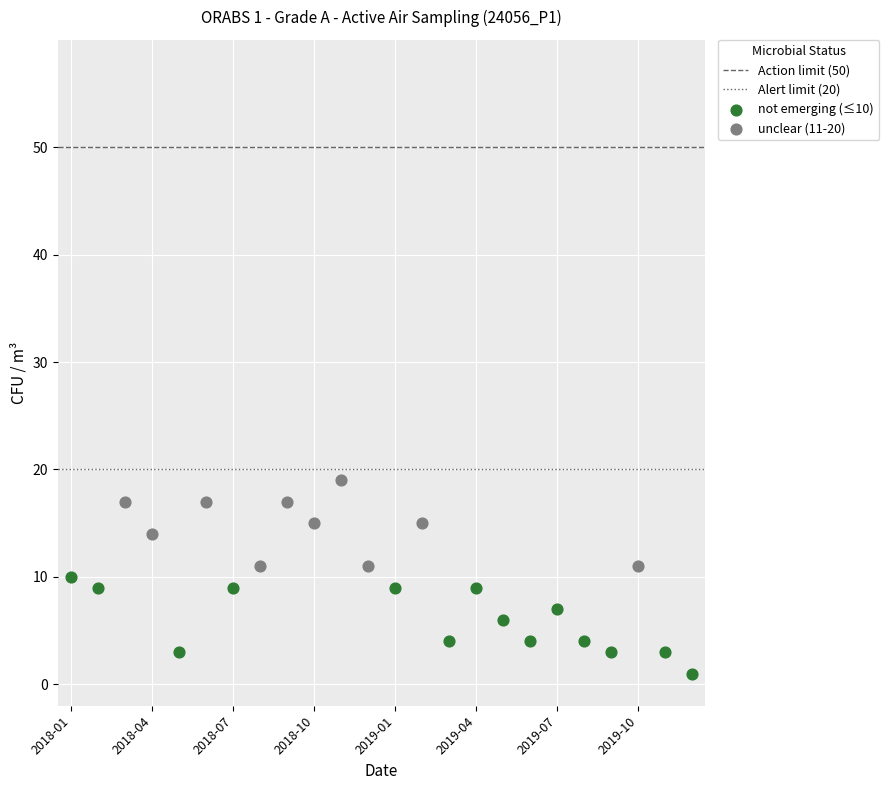

Which series reaches the maximum Y coordinate?

unclear (11-20)